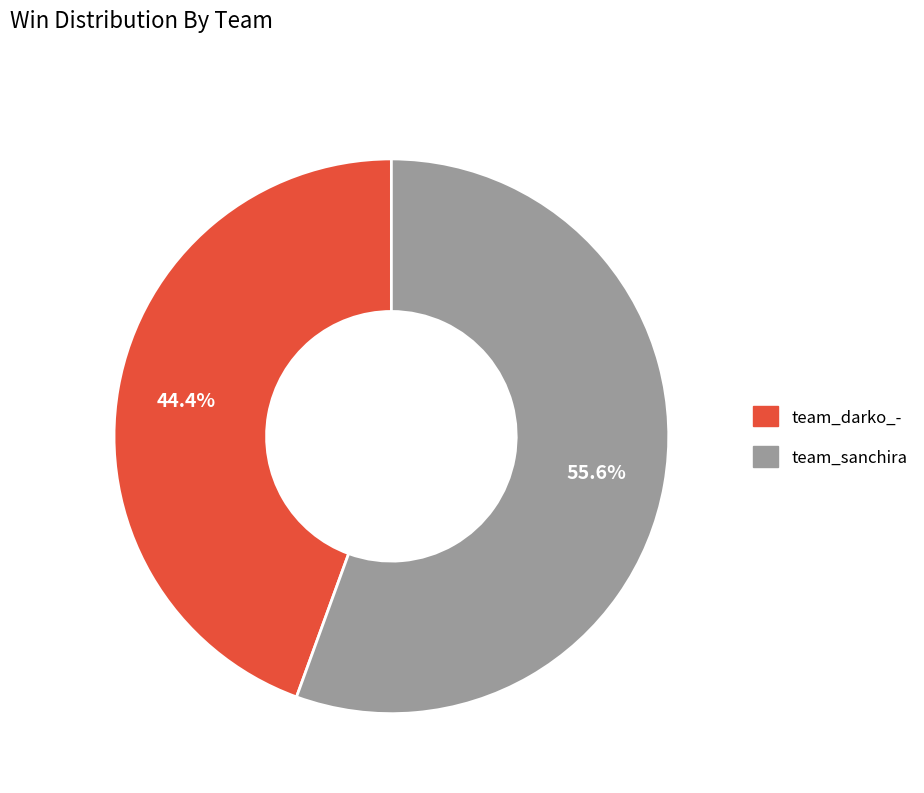

What percentage is the team_darko_- slice, to the nearest percent?

44%